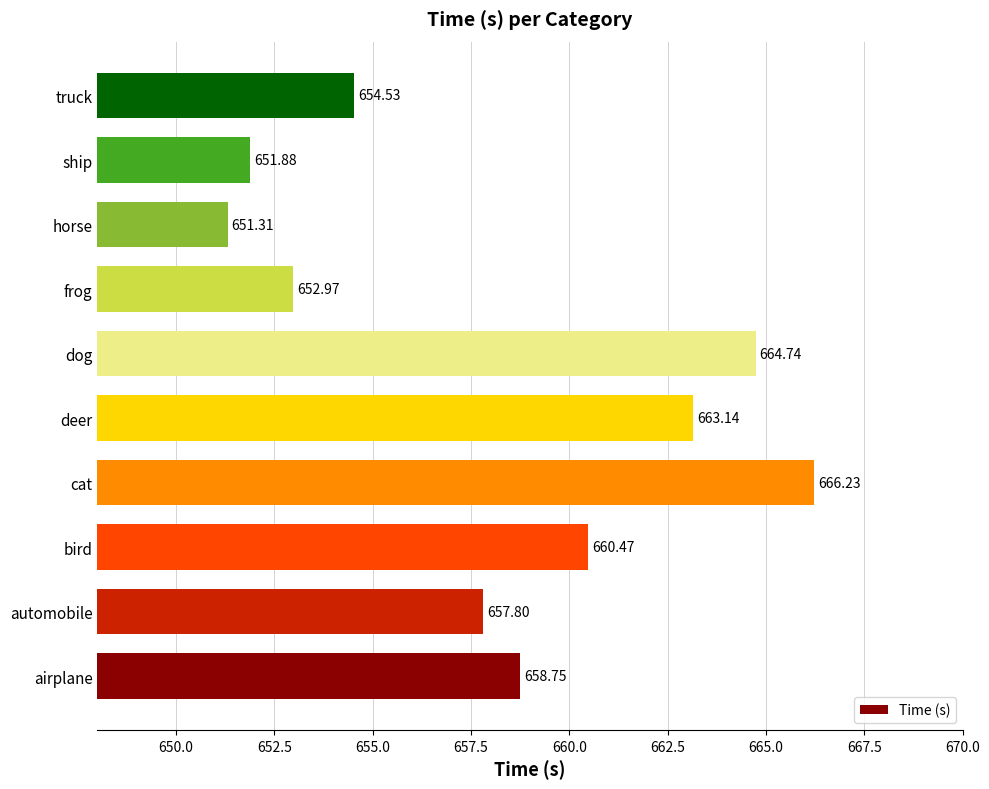

What is the difference between the values at frog and automobile?

4.8